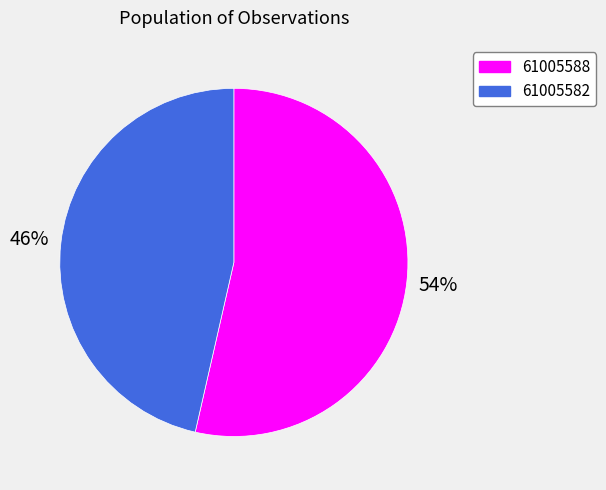

Which slice represents more than half of the pie?

61005588